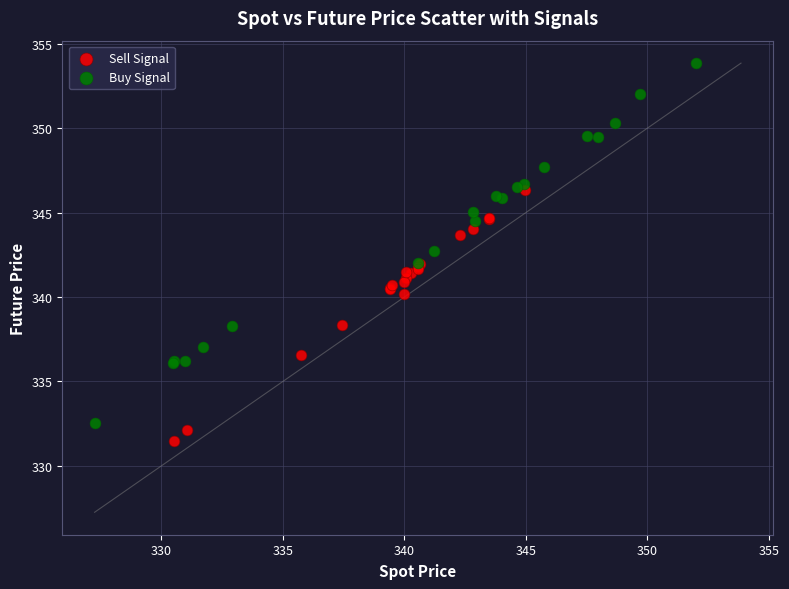

Which series has the widest spread of Y values?

Buy Signal